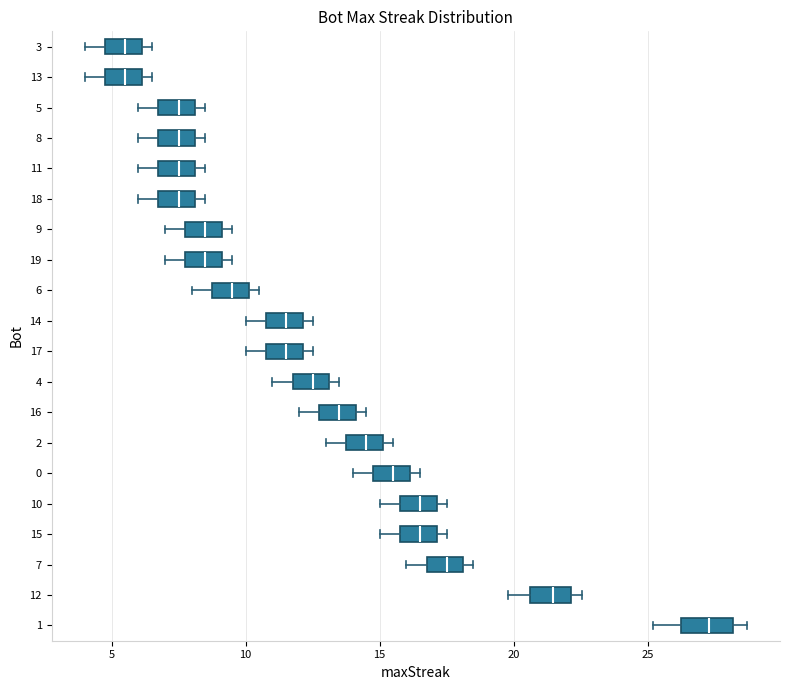

Where is the left edge of the box at y = 17 on the x-axis? The values are not printed on the chart, so give them approximately, as read against the axis.

11.0